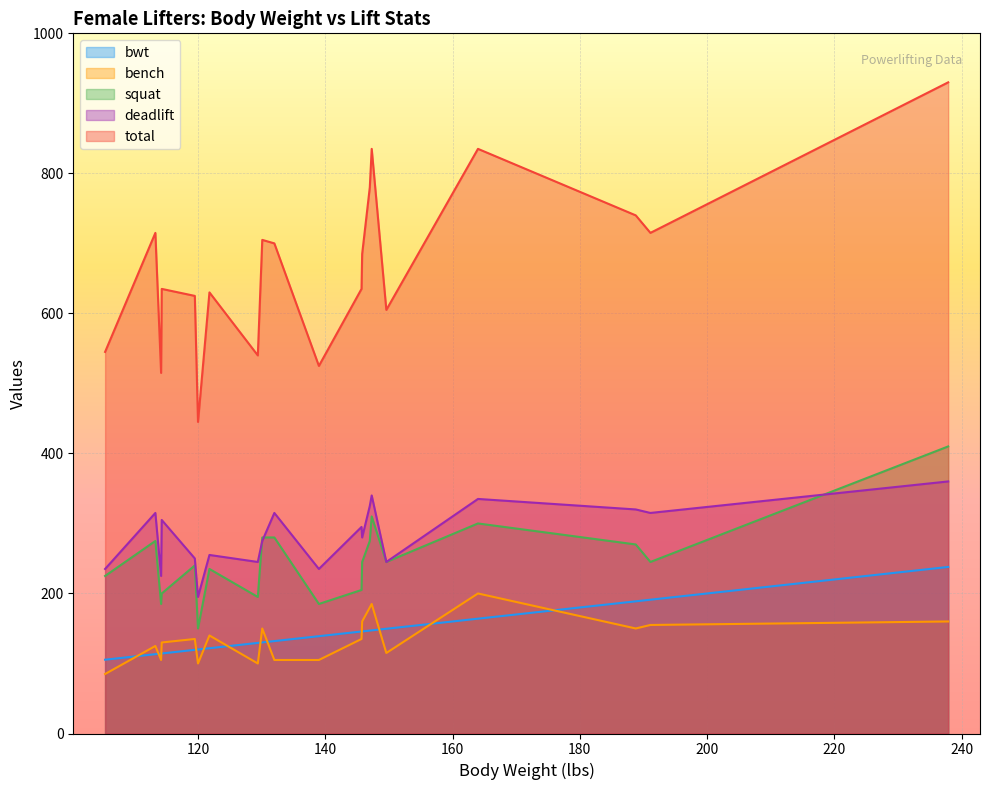

What is the difference between the maximum and minimum values in the bench series?

115.0